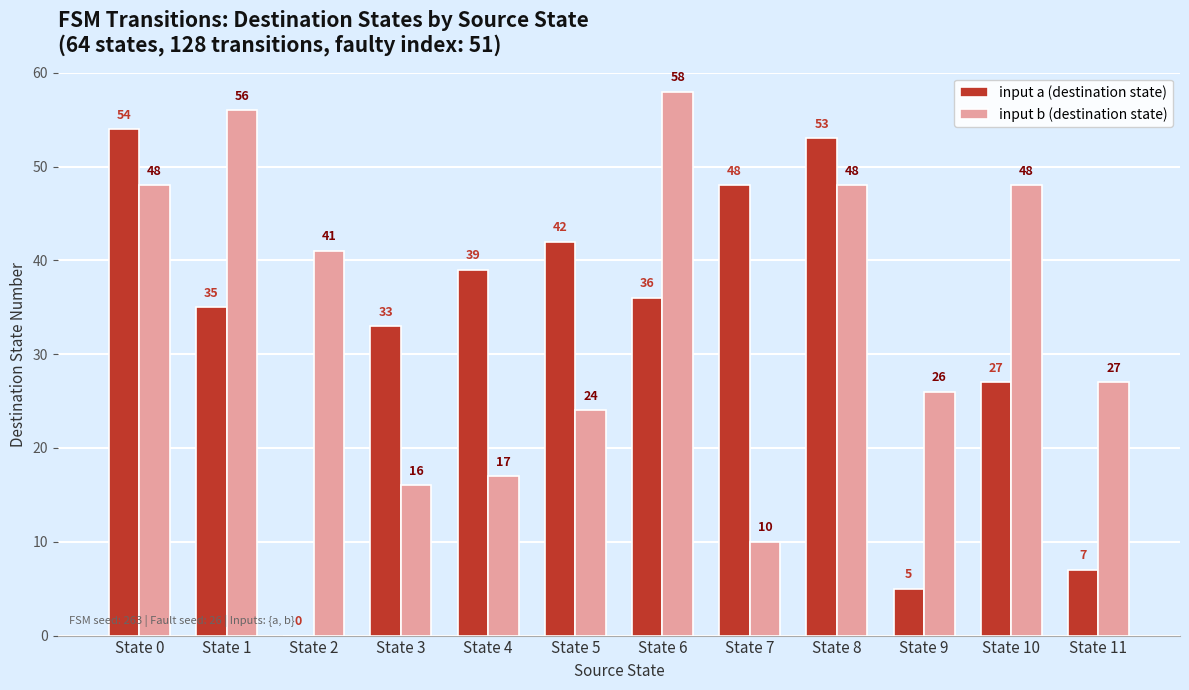

Which series has the widest spread of values?

input a (destination state)